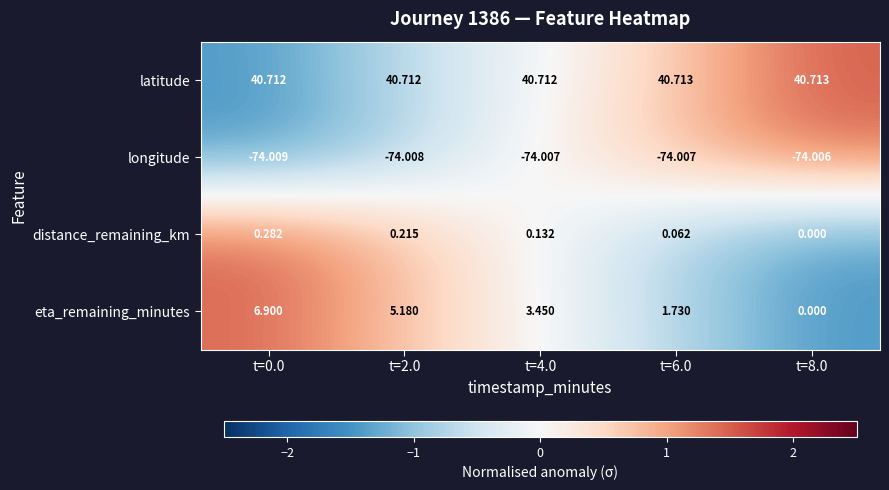

Is the value of latitude at t=6.0 greater than the value of longitude at t=0.0?

Yes